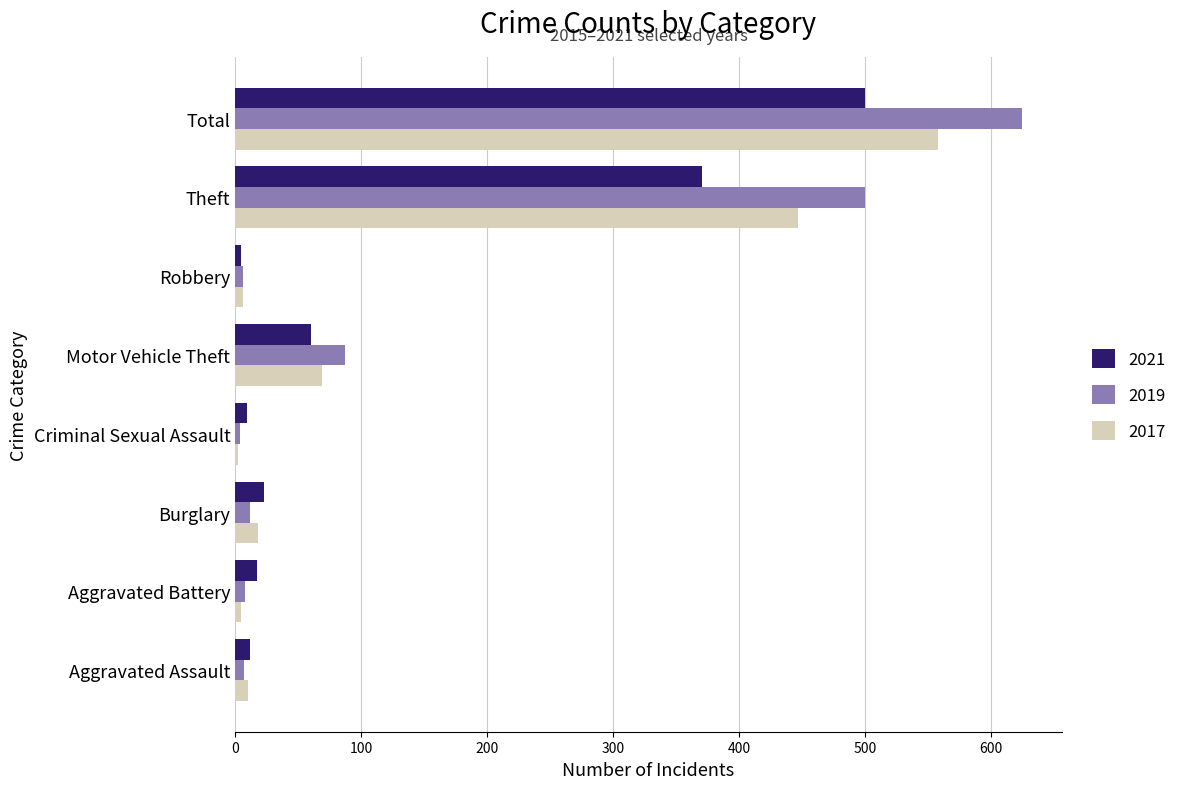

What is the maximum value for 2021?

500